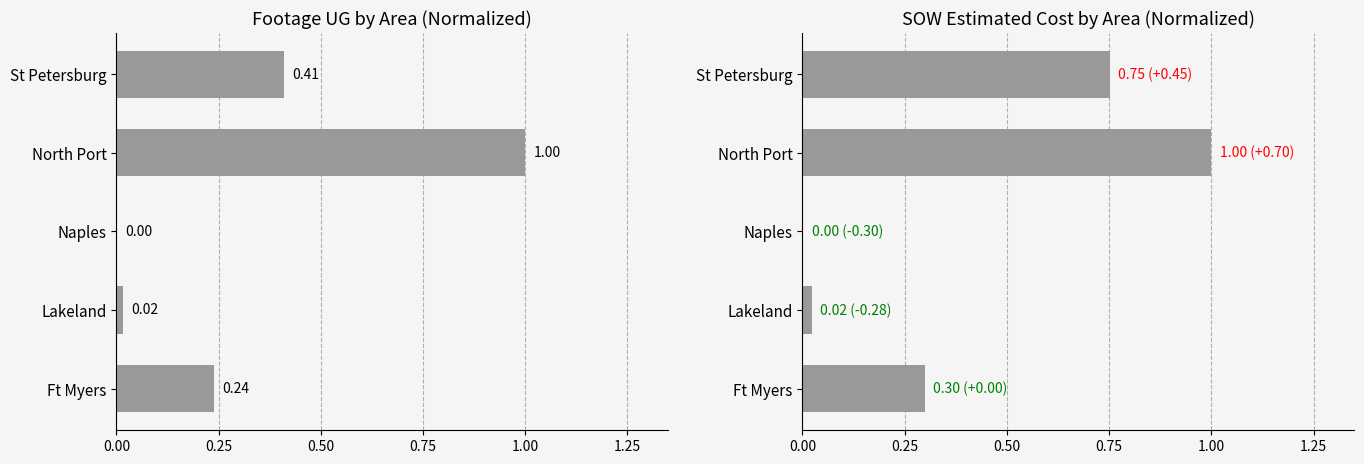

Rank the series by their maximum value, from highest to lowest.

Footage UG (normalized), SOW Est. Cost (normalized)